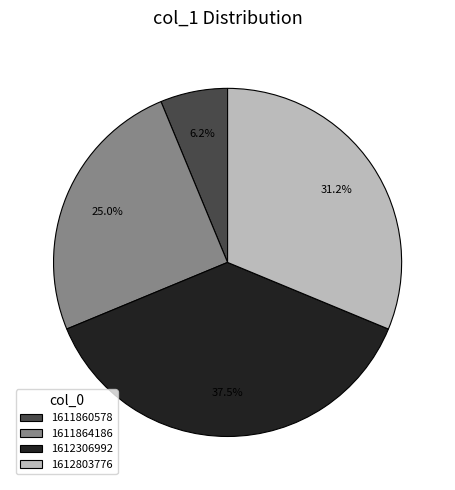

Does any single category account for the majority?

No